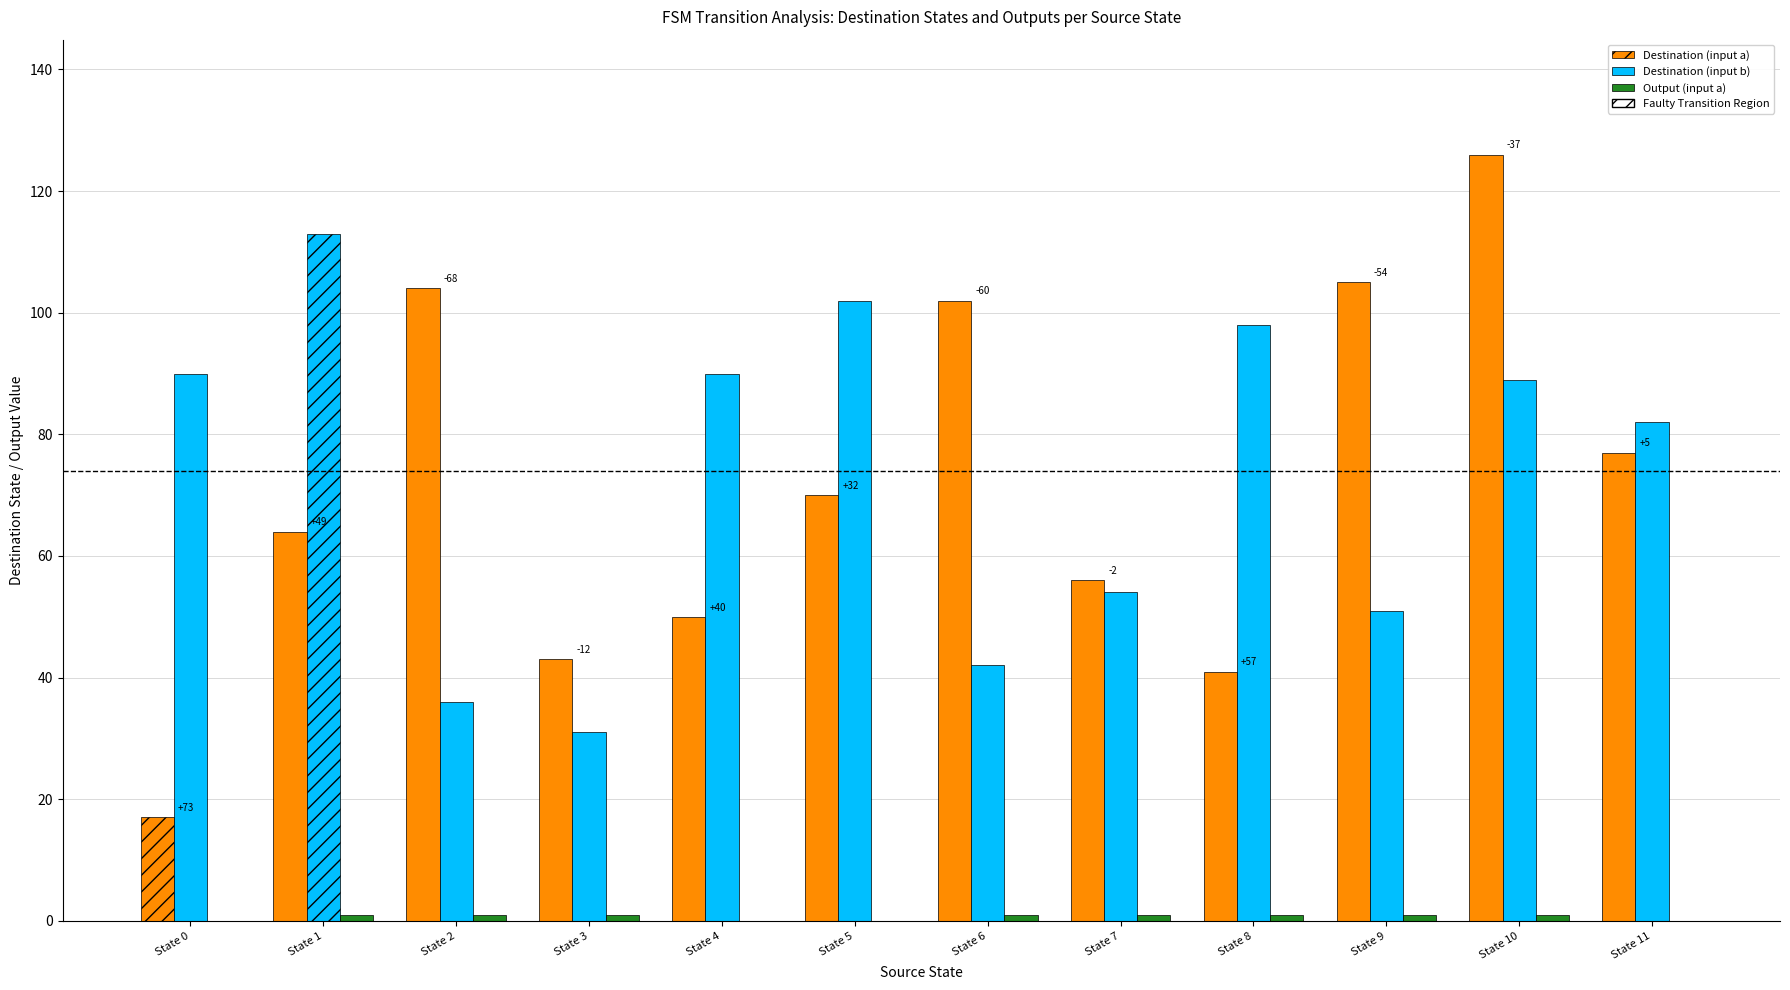

What is the highest value of the Destination (input a) series?

126